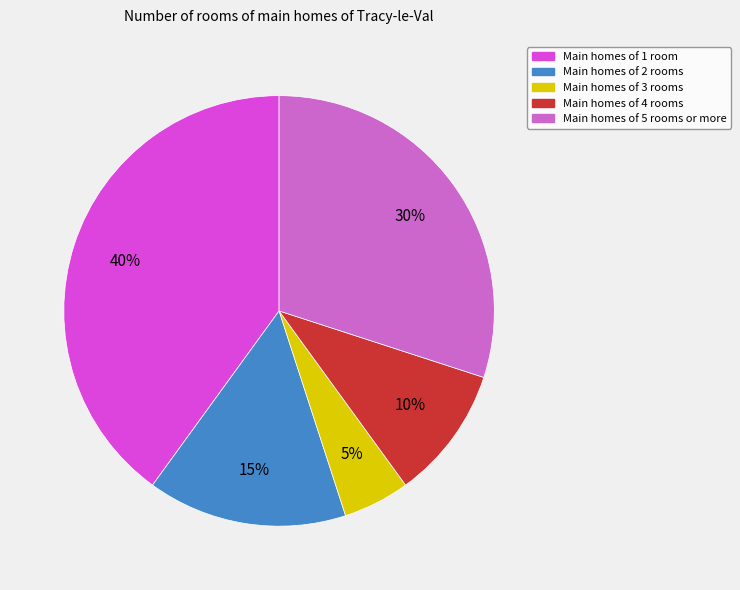

Does any single category account for the majority?

No